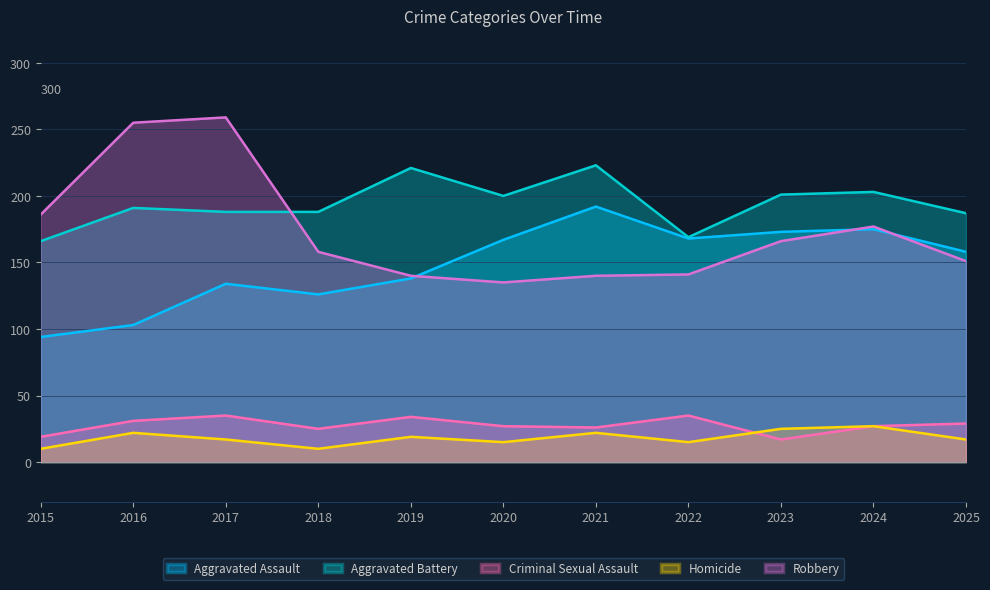

Reading left to right, list all the values displayed in this chart.

Aggravated Assault: 94	103	134	126	138	167	192	168	173	175	158
Aggravated Battery: 166	191	188	188	221	200	223	169	201	203	187
Criminal Sexual Assault: 19	31	35	25	34	27	26	35	17	27	29
Homicide: 10	22	17	10	19	15	22	15	25	27	17
Robbery: 186	255	259	158	140	135	140	141	166	177	151